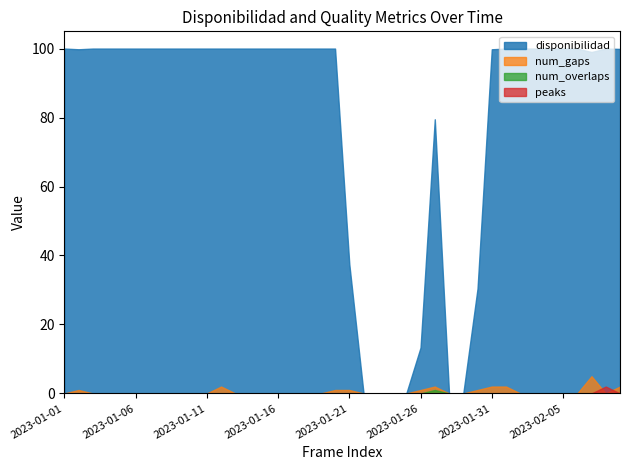

True or false: peaks and num_overlaps intersect in this chart.

False